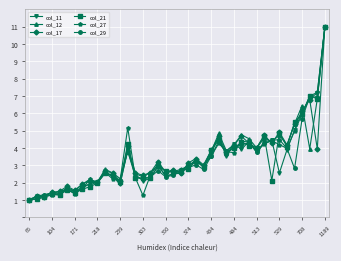

What is the highest value of the col_17 series?

11.0